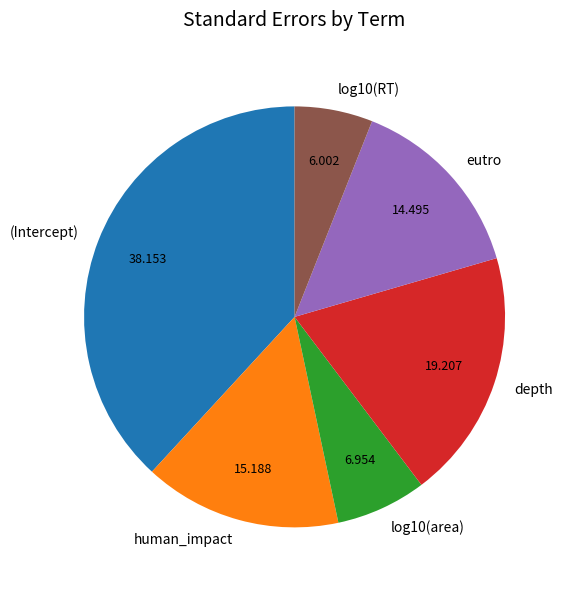

Which slice is the smallest?

log10(RT)